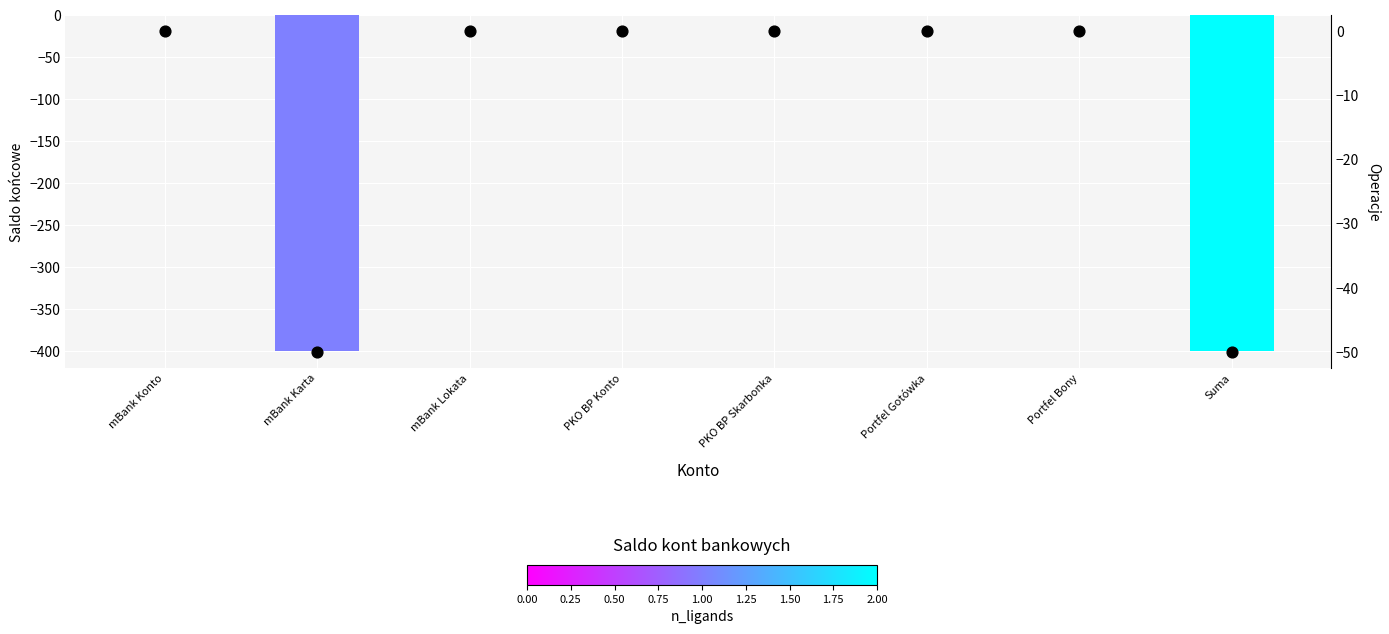

Which series has the largest total across all categories?

Operacje